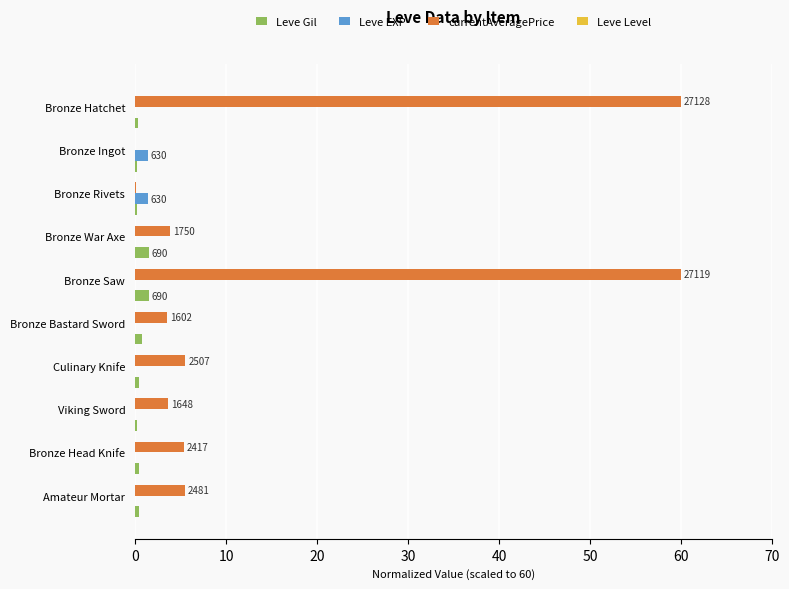

What is the maximum value shown in the chart?

60.0